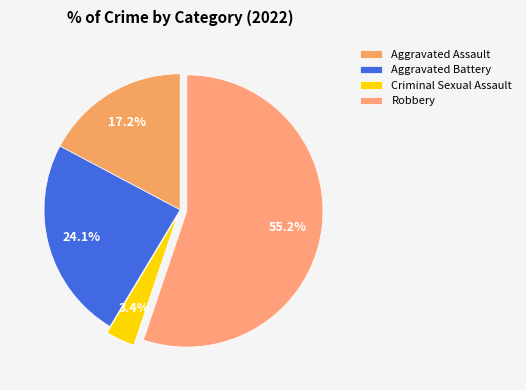

Is there a majority slice in this chart?

Yes